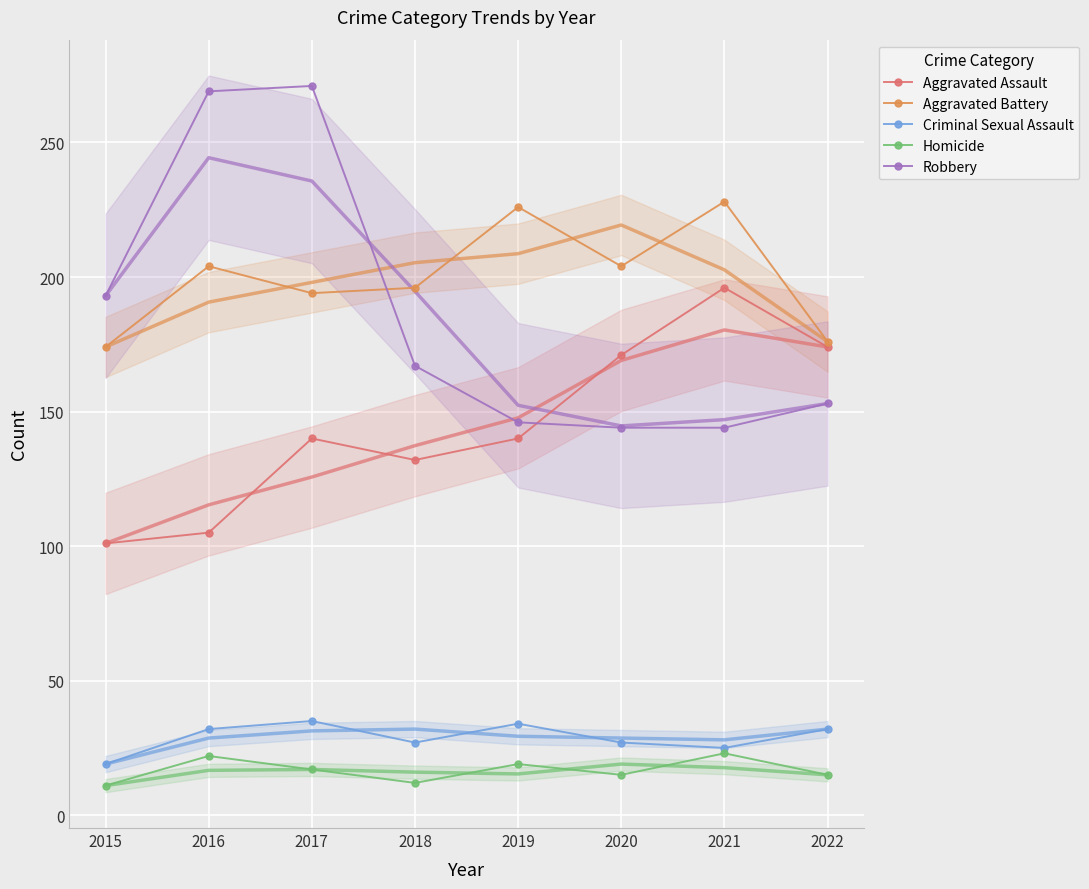

At 2022, list the series in order from smallest to largest.

Homicide, Criminal Sexual Assault, Robbery, Aggravated Assault, Aggravated Battery